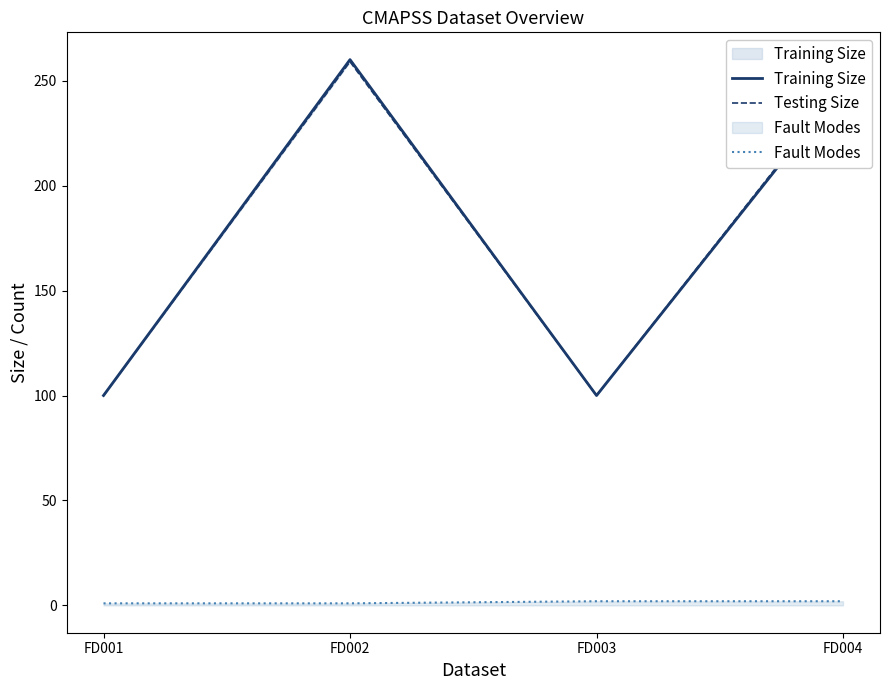

What is the value of the Fault Modes point at the 3rd from the left?

2